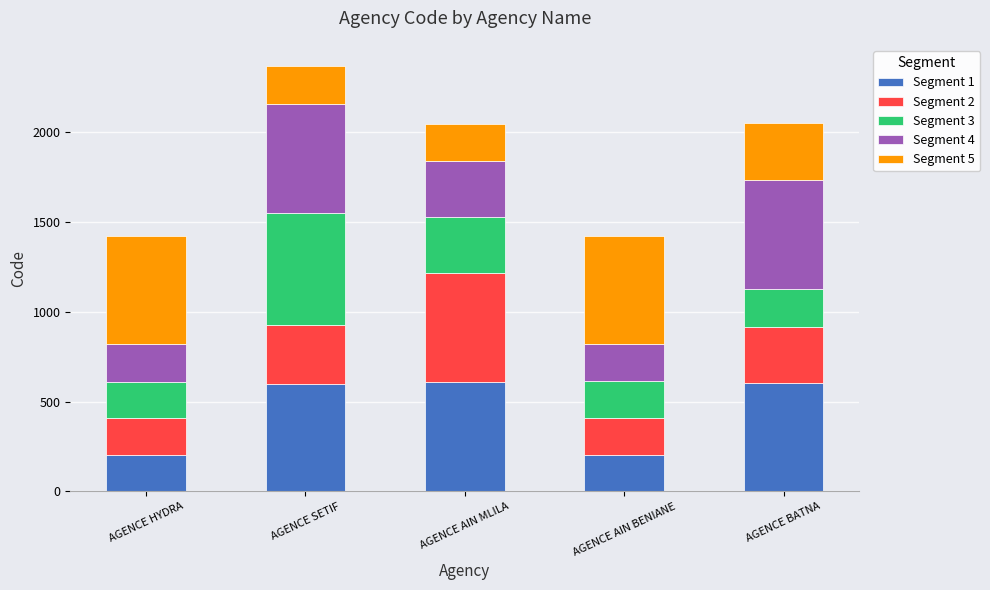

What is the minimum value for Segment 1?

201